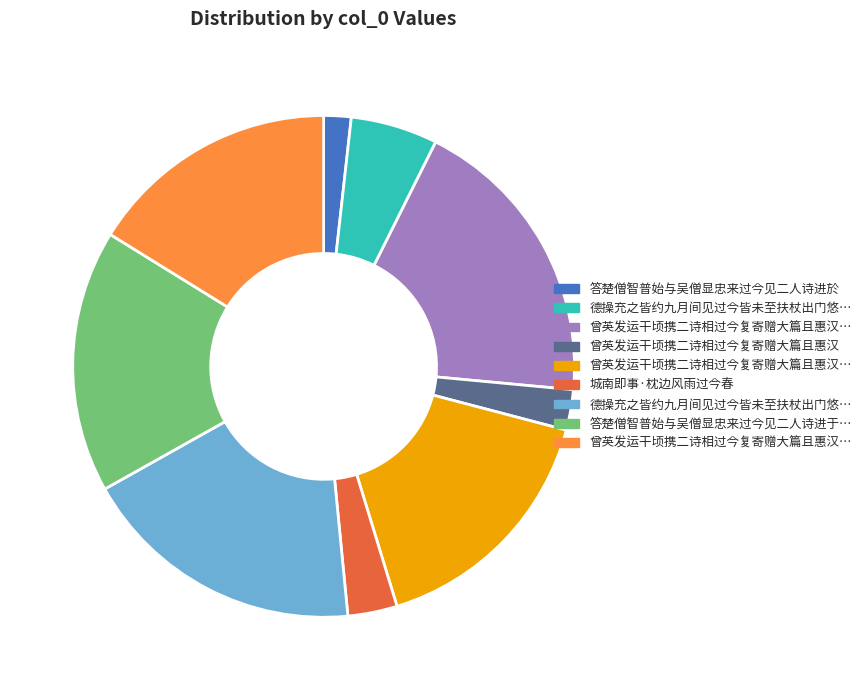

Count the number of slices in the pie.

9